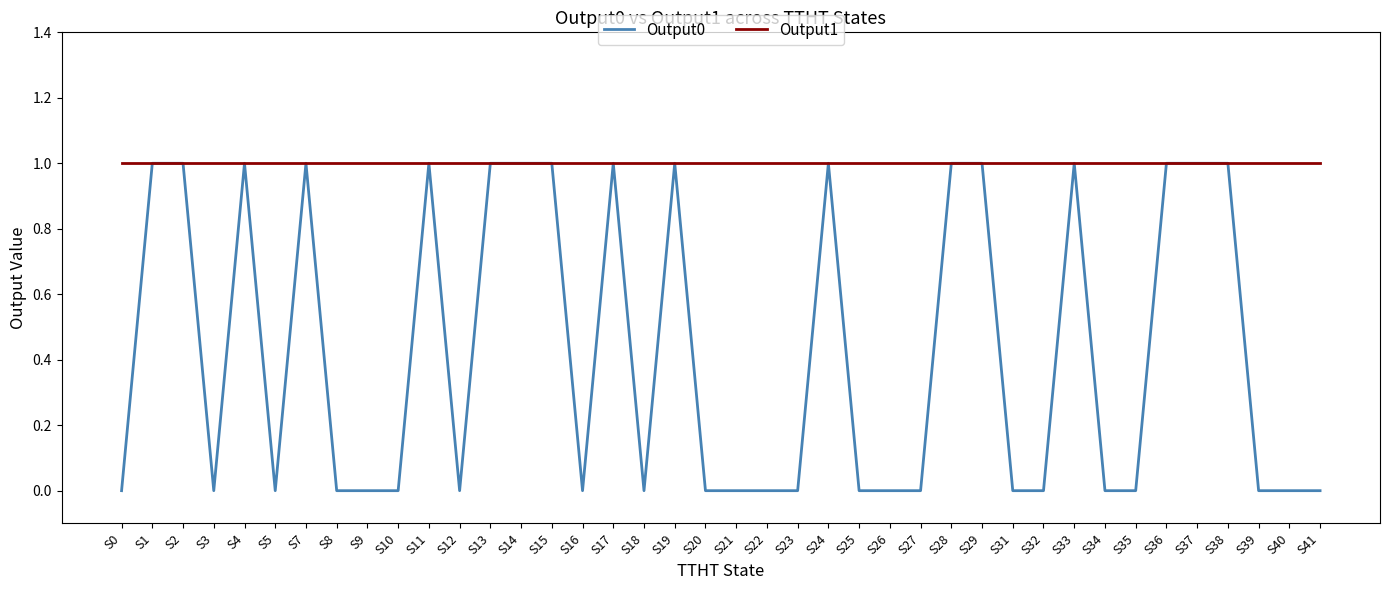

True or false: Output0 has a value of 1 at S37.

True